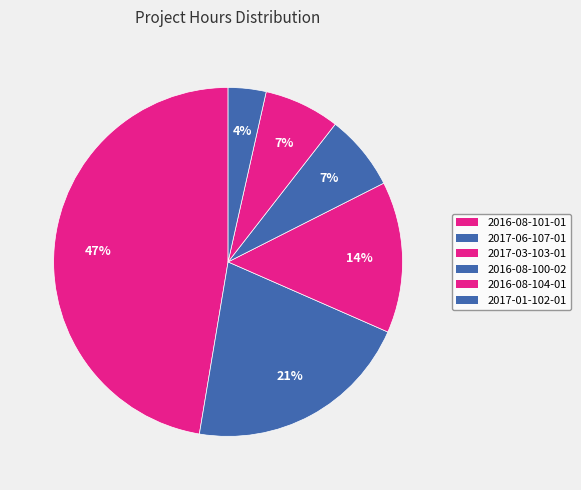

What portion of the pie excludes 2017-01-102-01?

96.5%